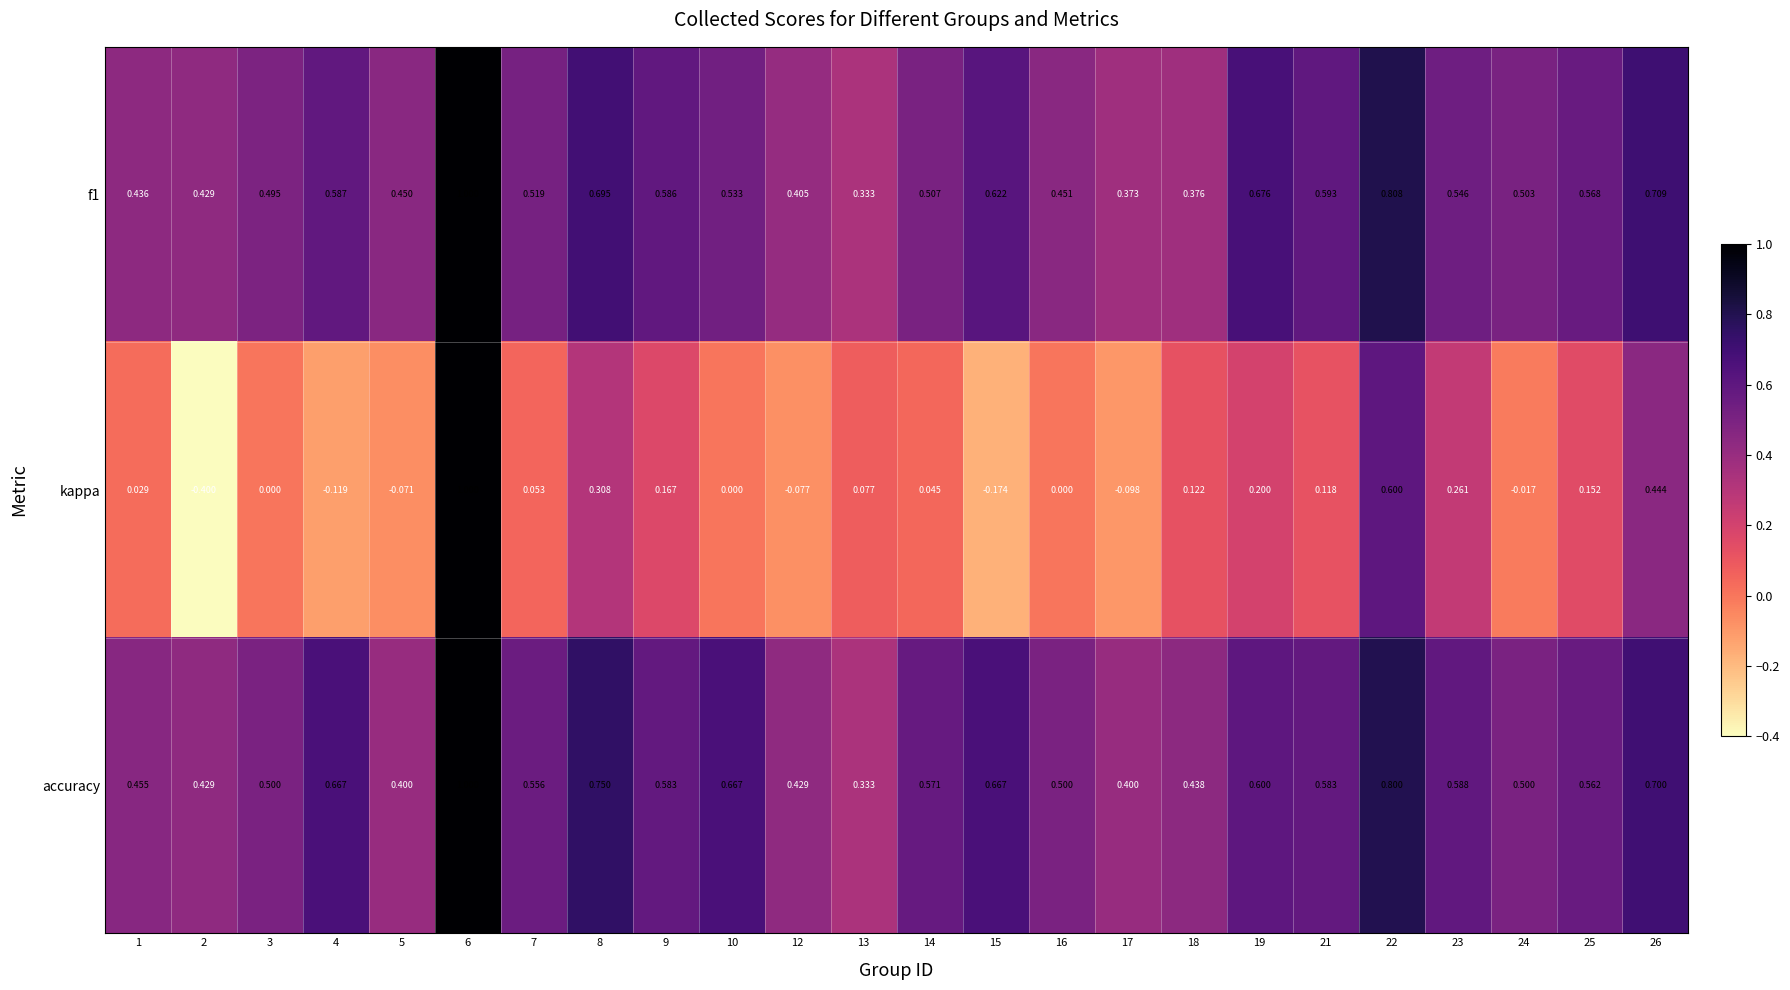

Is the value of accuracy at 7 greater than the value of f1 at 5?

Yes